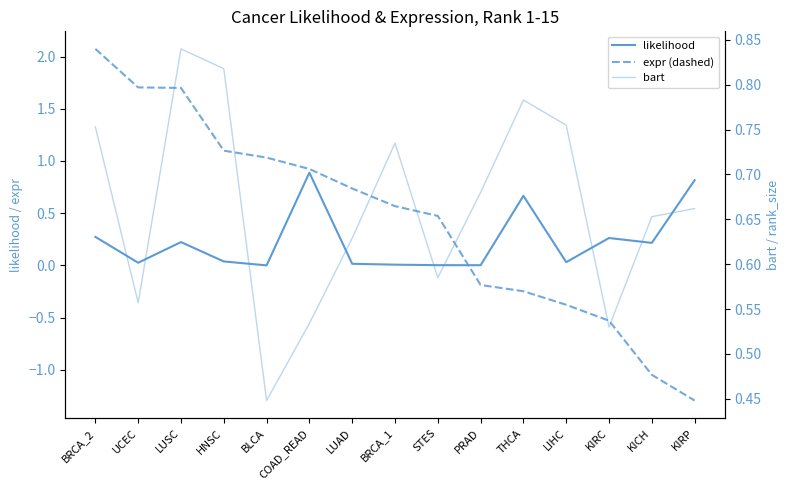

What is the spread (max minus min) of values at BRCA_2?

1.8